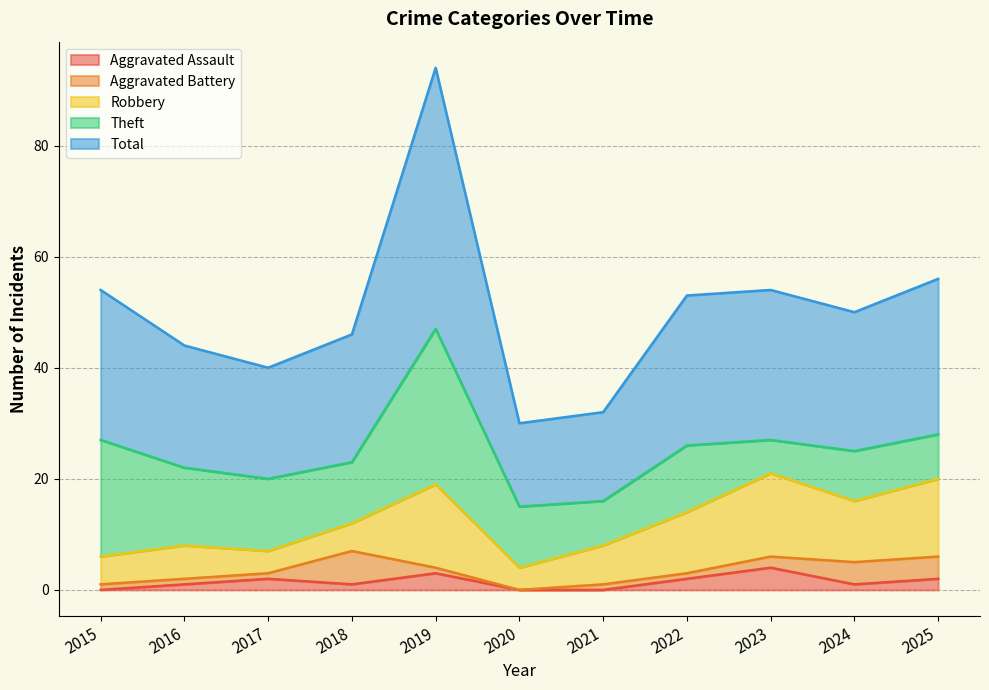

What is the sum of all Total values?

277